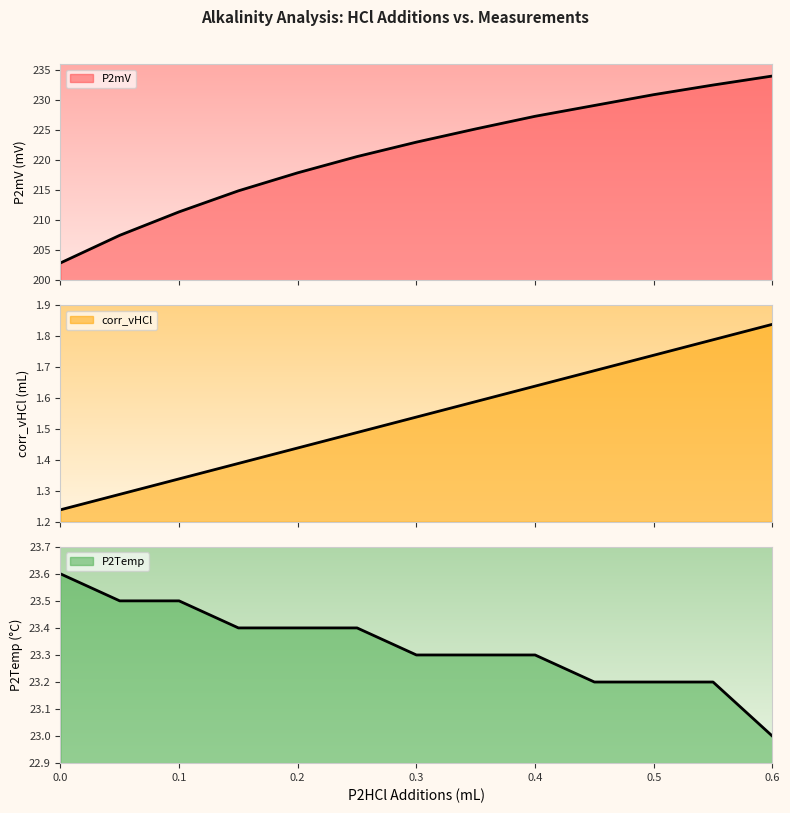

Count the P2Temp values in the range 23 to 24.

13